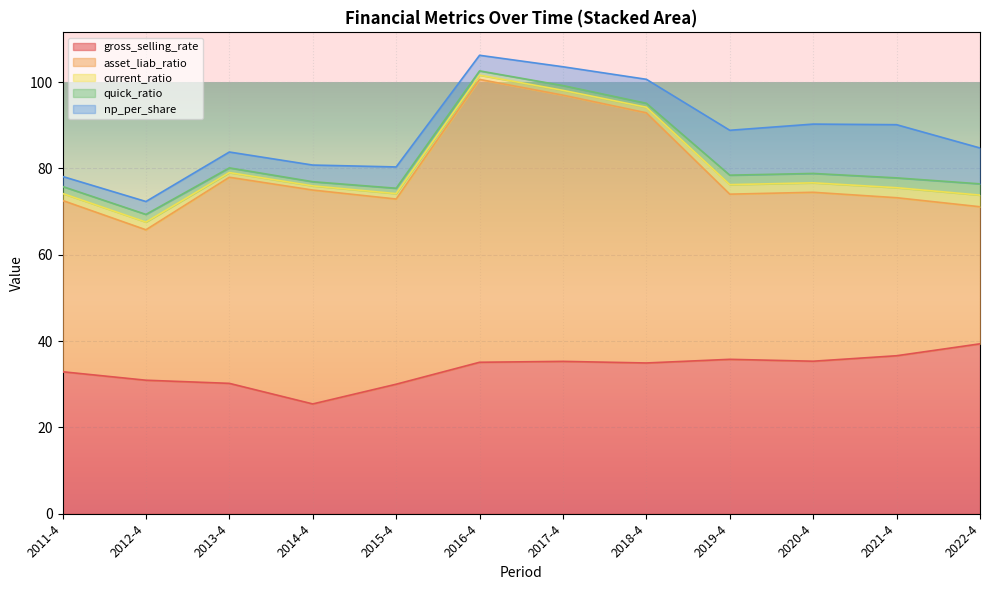

True or false: quick_ratio and asset_liab_ratio intersect in this chart.

False